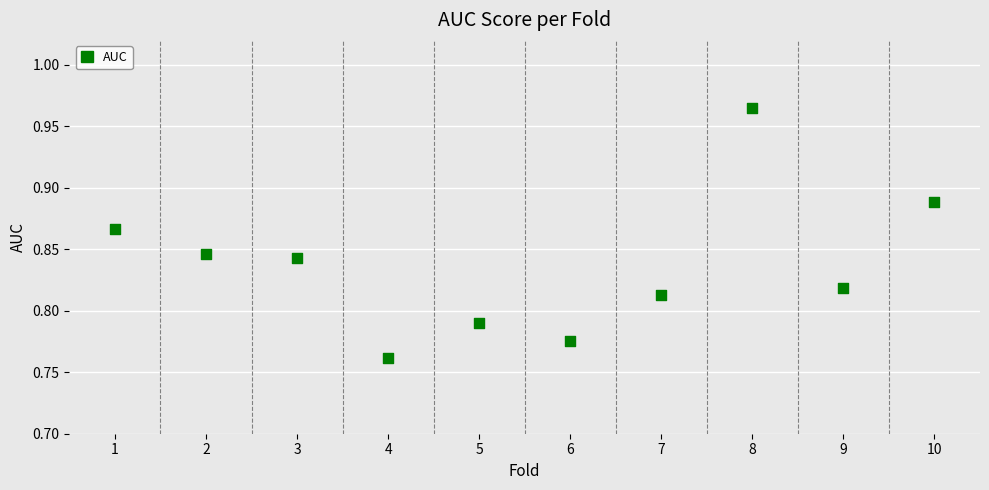

What is the range of X values (max minus min)?

9.0